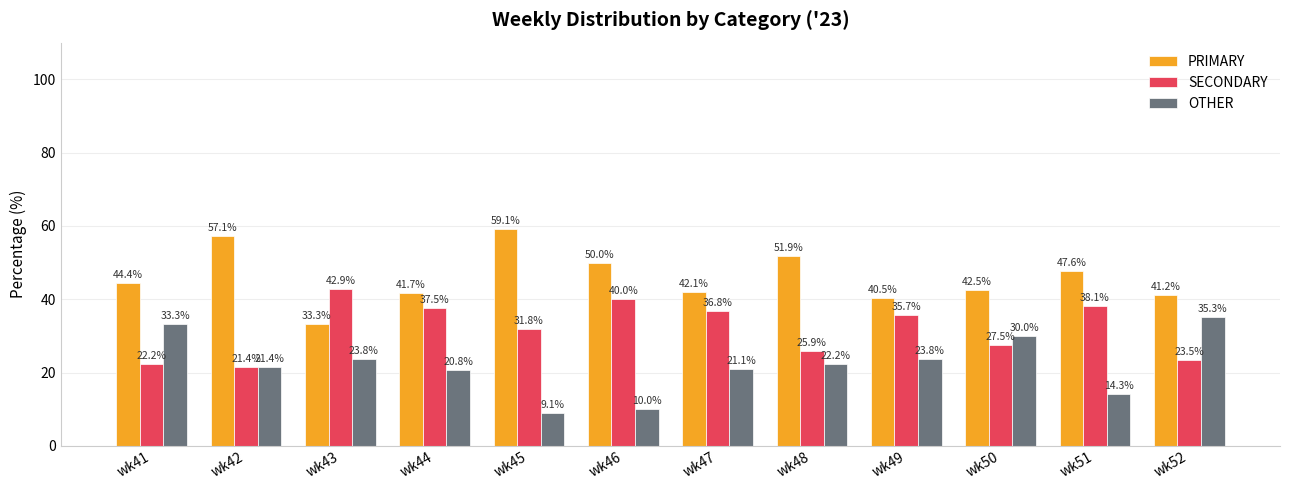

At wk43, list the series in order from largest to smallest.

SECONDARY, PRIMARY, OTHER